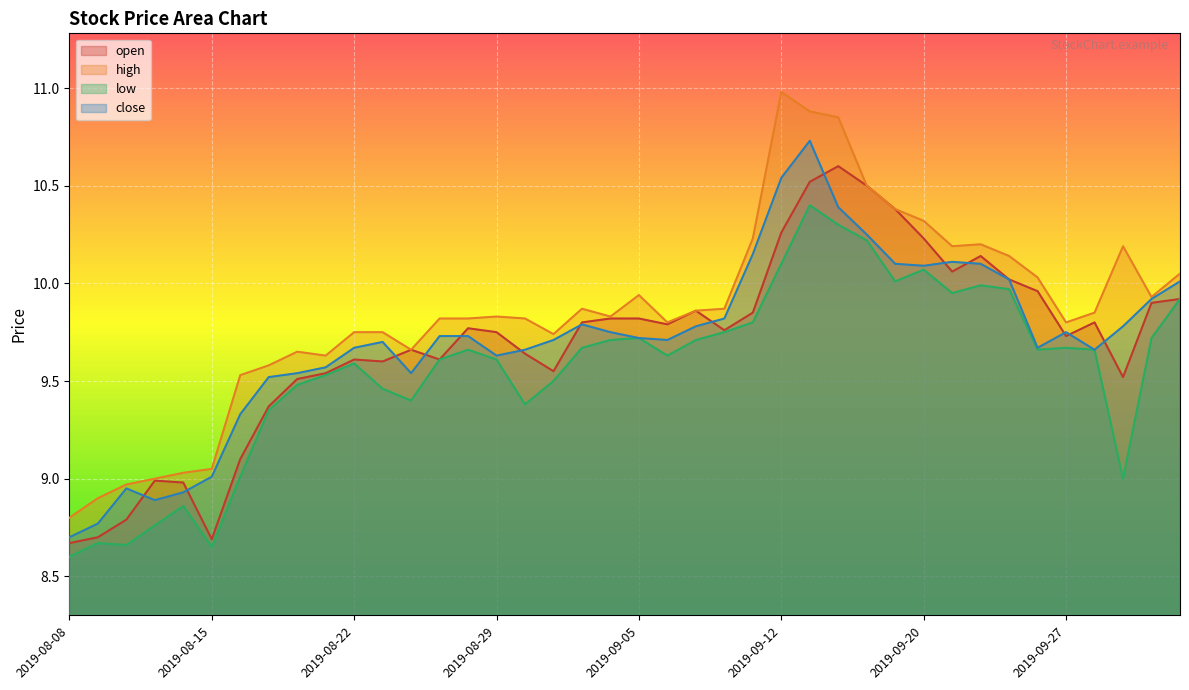

Where does the low series first go above 9?

2019-08-16